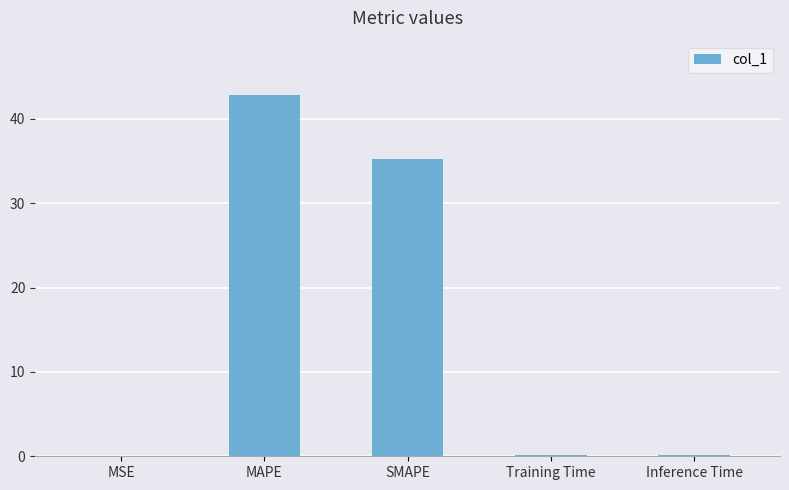

What is the maximum value shown in the chart?

42.9